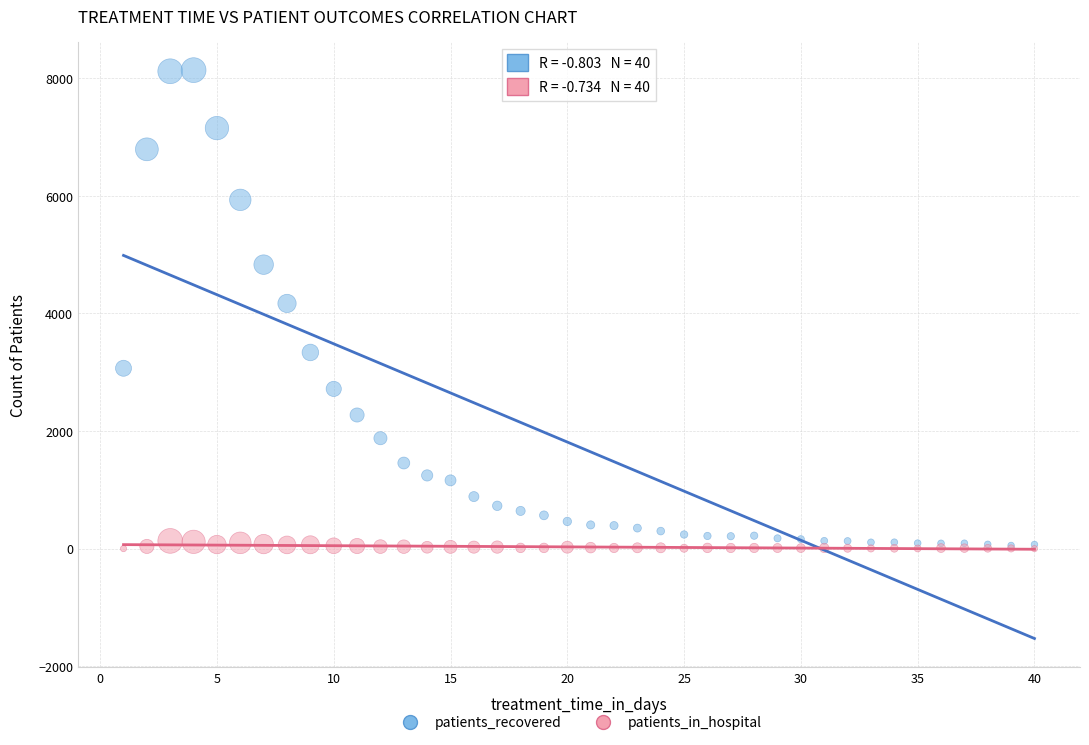

Which series contains the highest Y value?

patients_recovered